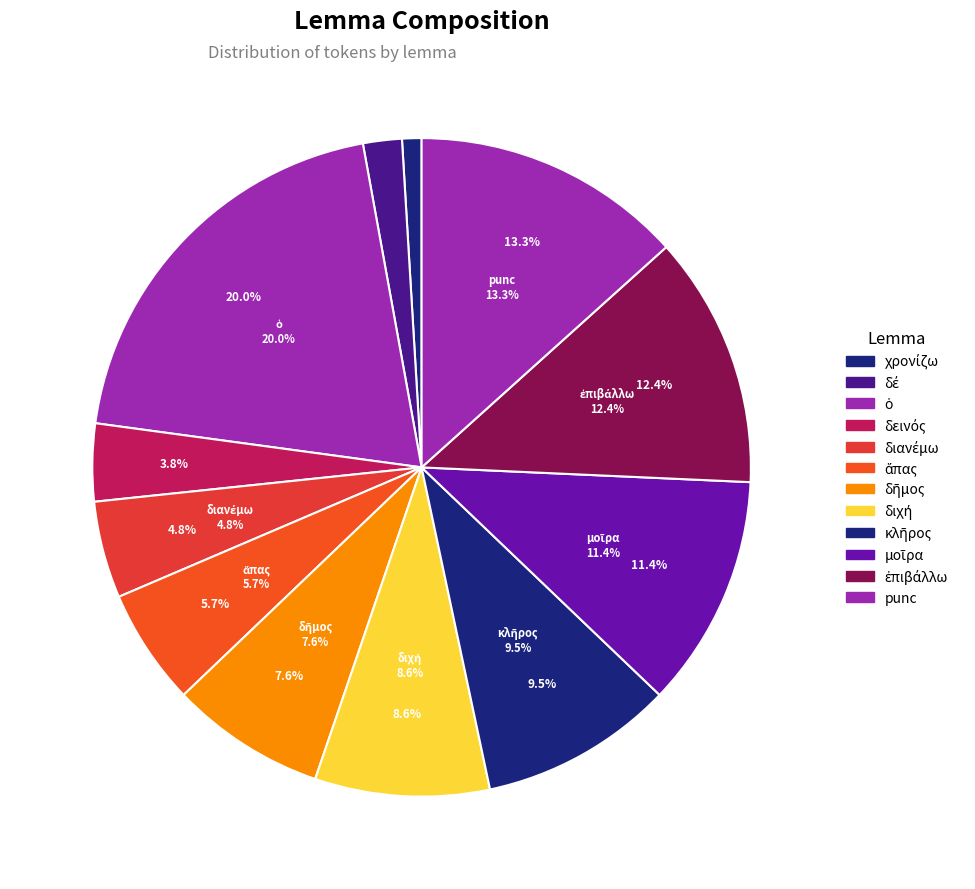

What is the change in value from διανέμω to διχή?

+4